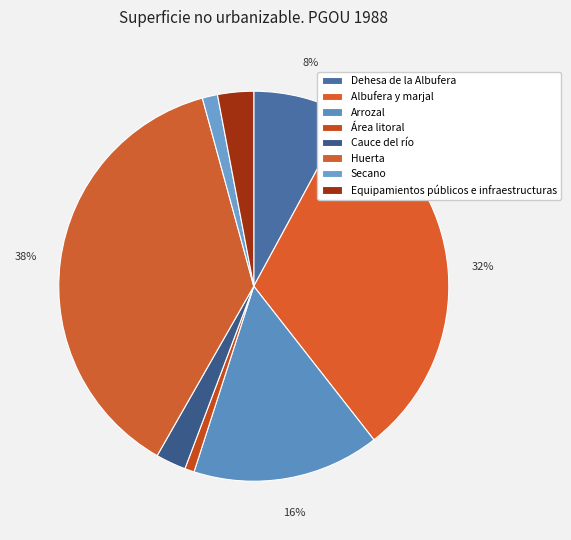

What percentage do Secano and Equipamientos públicos e infraestructuras together represent?

4.2%